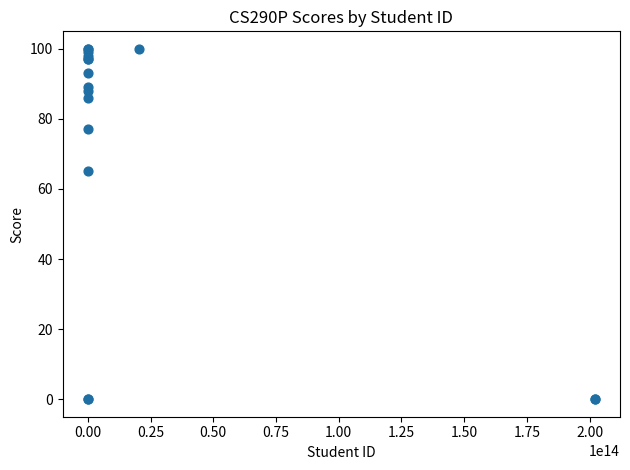

What Y value in the scatter plot is closest to 50?

65